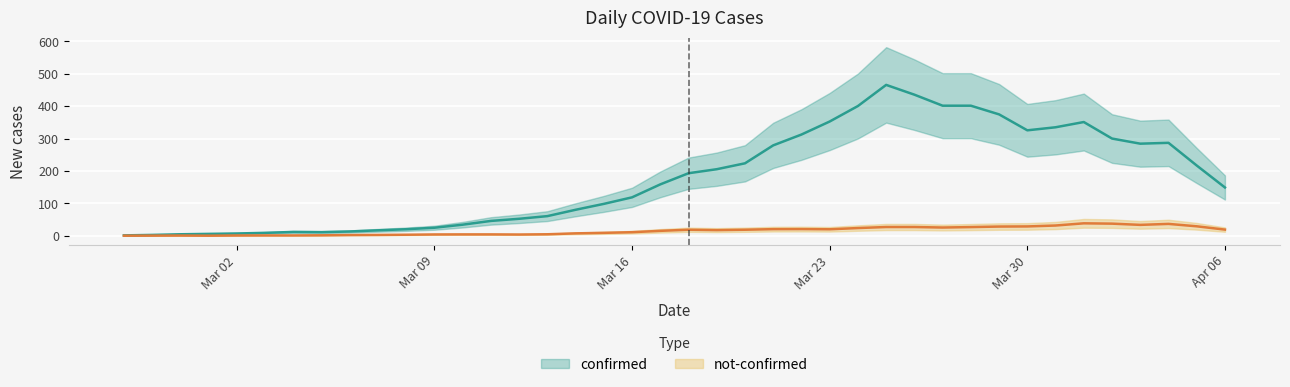

What is the sum of all not-confirmed values?

639